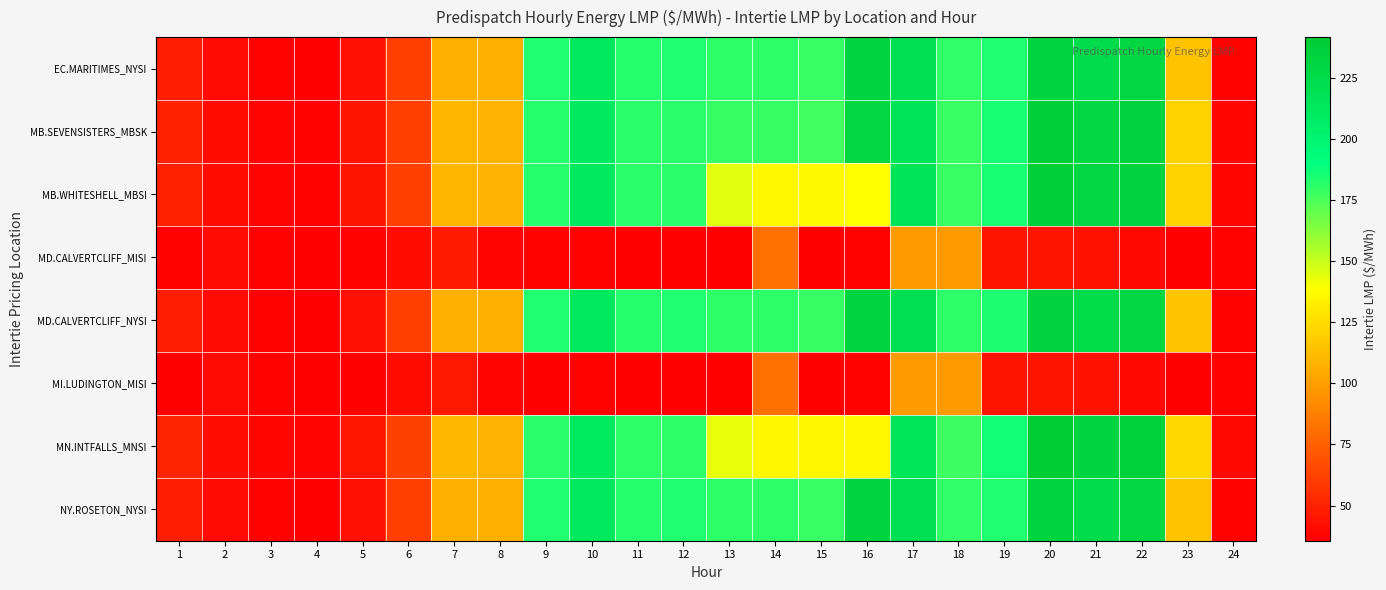

Between 7 and 16, which series saw the biggest shift?

MD.CALVERTCLIFF_NYSI